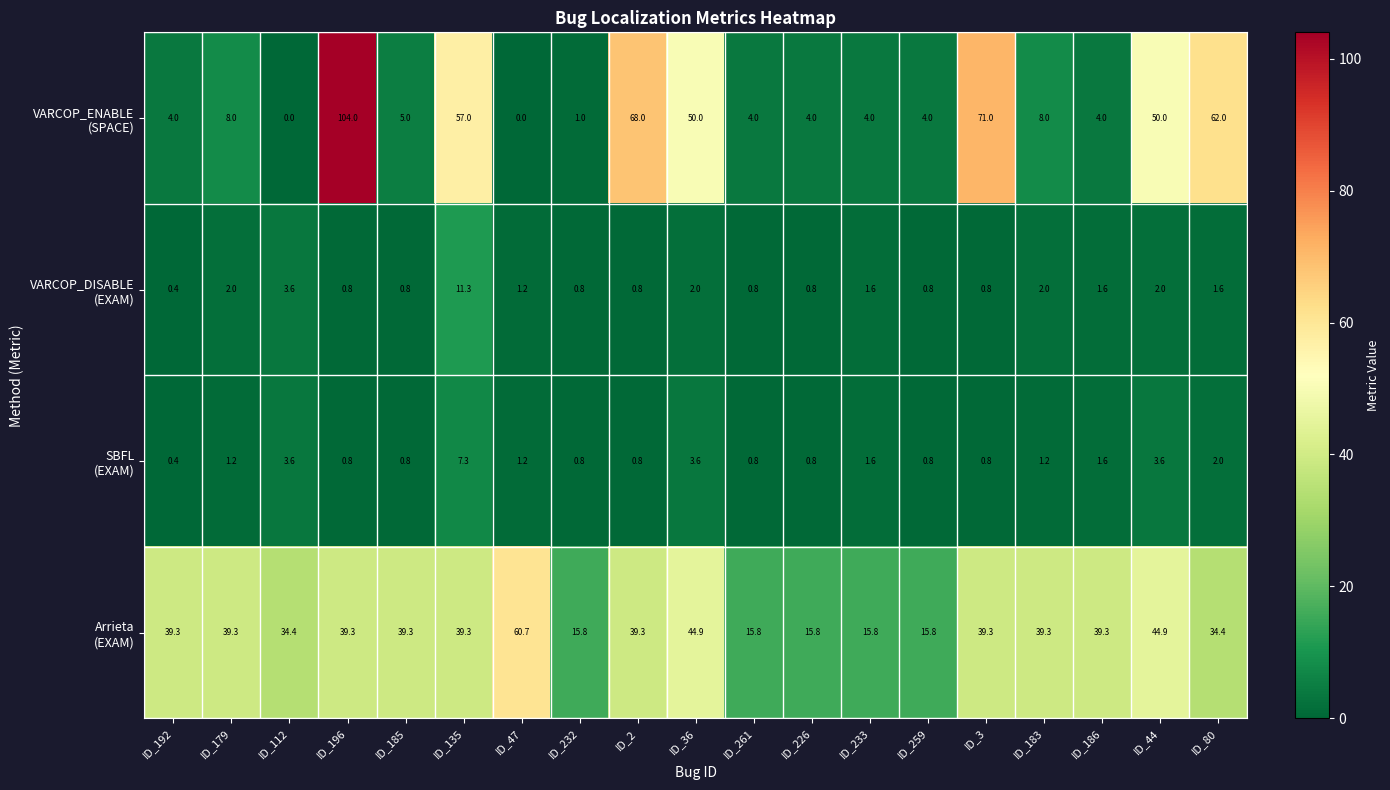

What is the greatest value displayed?

104.0